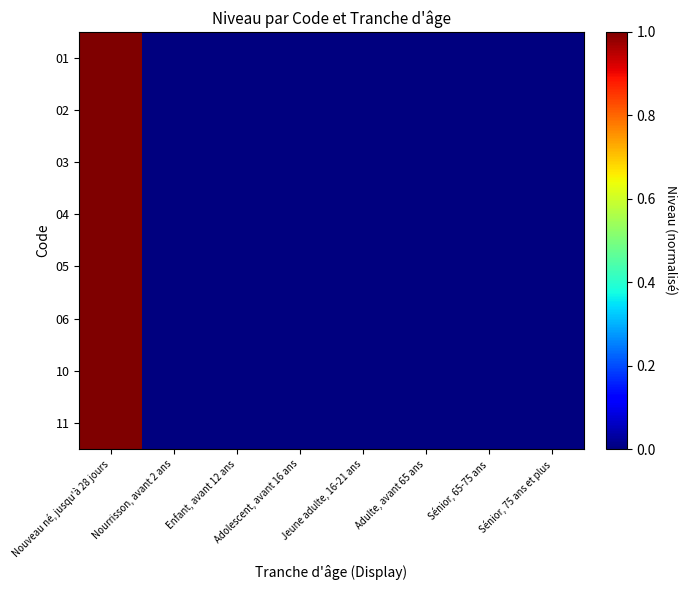

Rank the series by their maximum value, from lowest to highest.

01, 02, 03, 04, 05, 06, 10, 11